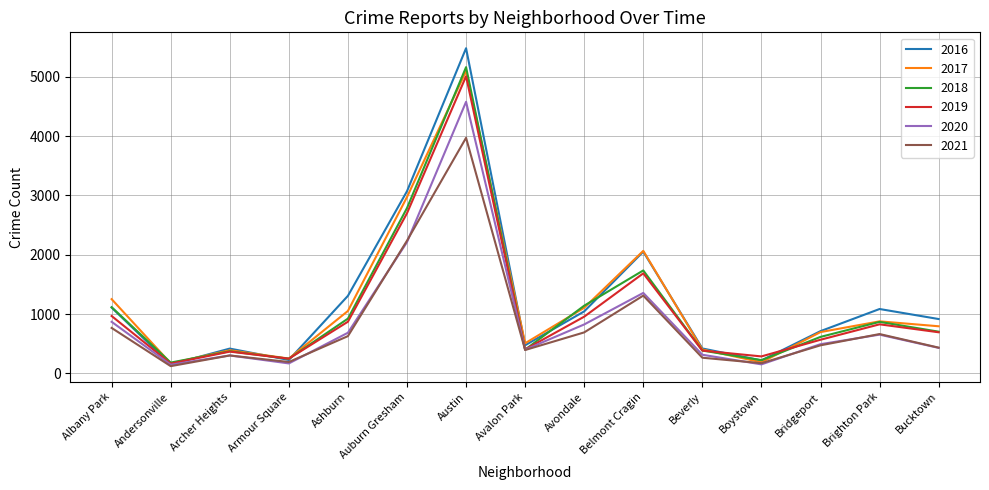

What position from the right is Ashburn?

11